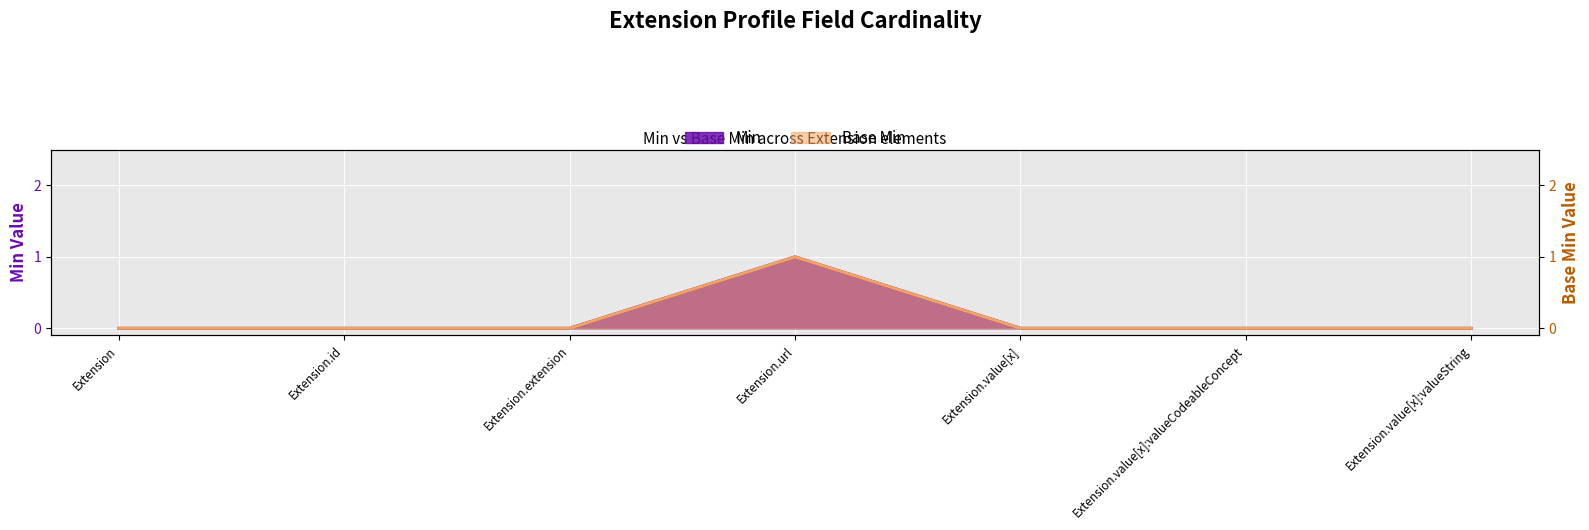

List the labels in order of Min value, largest first.

Extension.url, Extension, Extension.id, Extension.extension, Extension.value[x], Extension.value[x]:valueCodeableConcept, Extension.value[x]:valueString